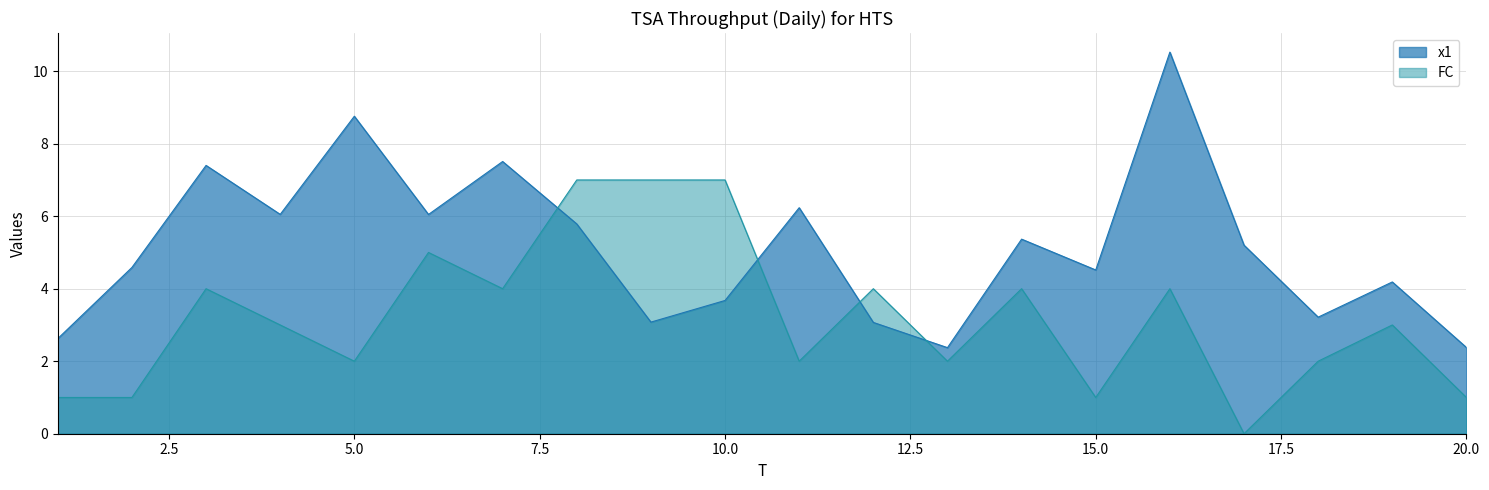

At 3, list the series in order from smallest to largest.

FC, x1